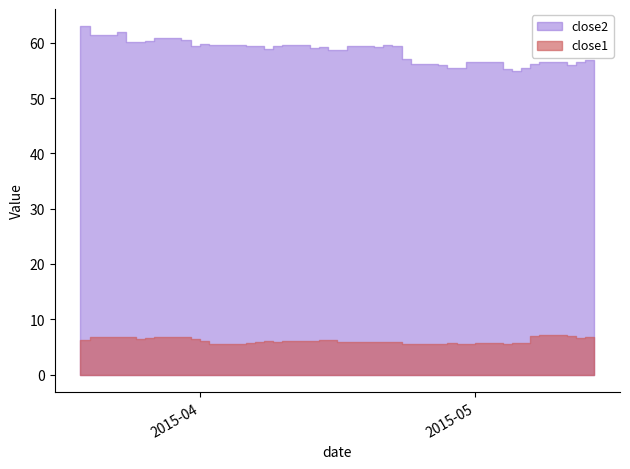

At which category is the sum across all series the highest?

1